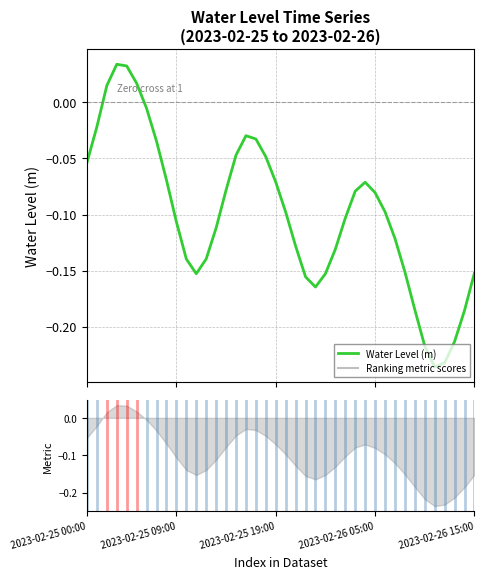

The value at 33 is -0.3. True or false?

False